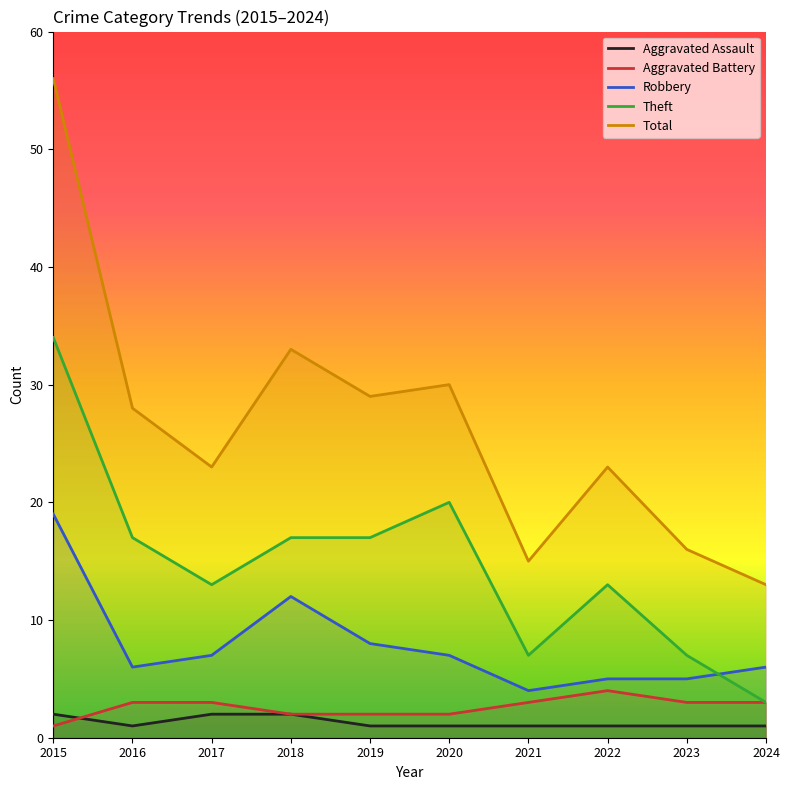

What is the sum of the Robbery values at 2022 and 2019?

13